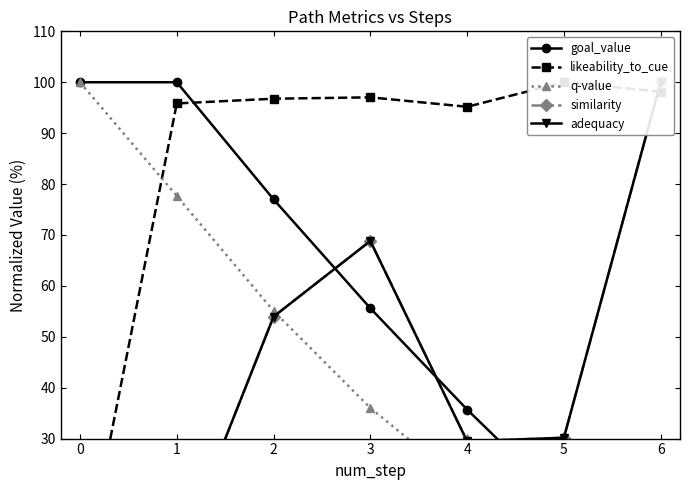

What is the sum of all q-value values?

297.9